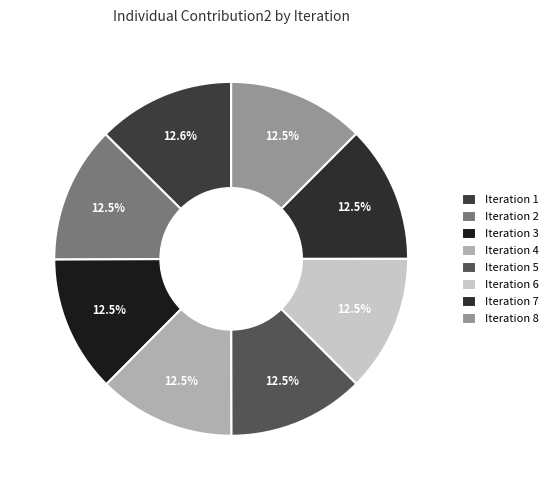

Does any single category account for the majority?

No